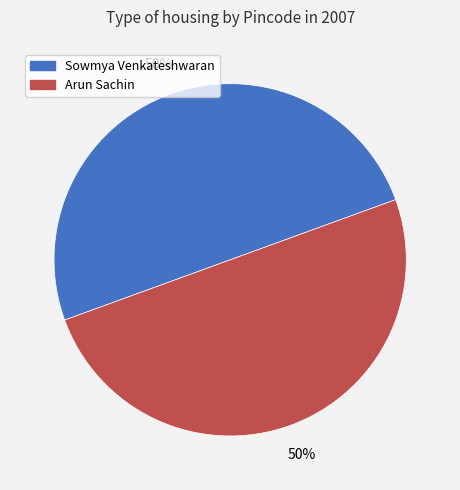

Is it true that Sowmya Venkateshwaran is 50% of the pie?

True